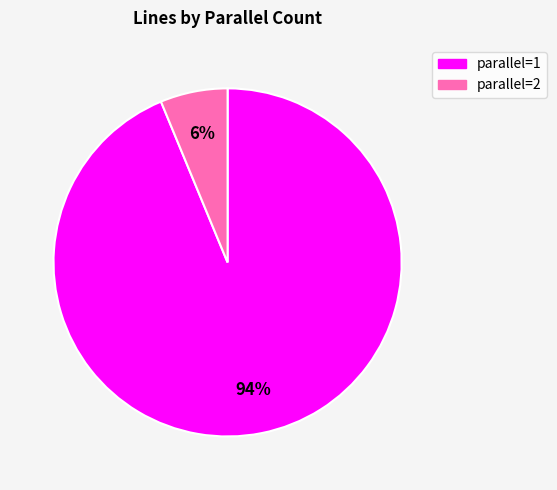

Which slice is the smallest?

parallel=2